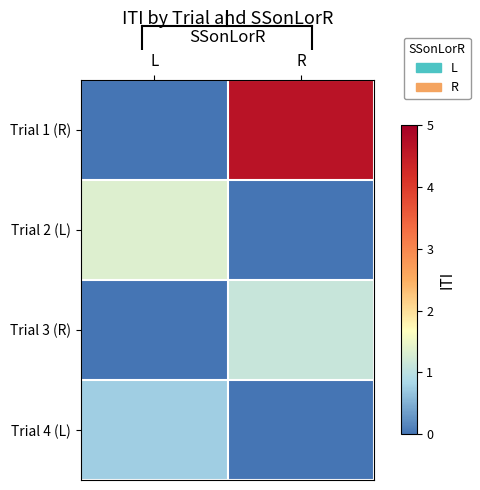

Rank the series at R from lowest to highest value.

Trial 2 (L), Trial 4 (L), Trial 3 (R), Trial 1 (R)